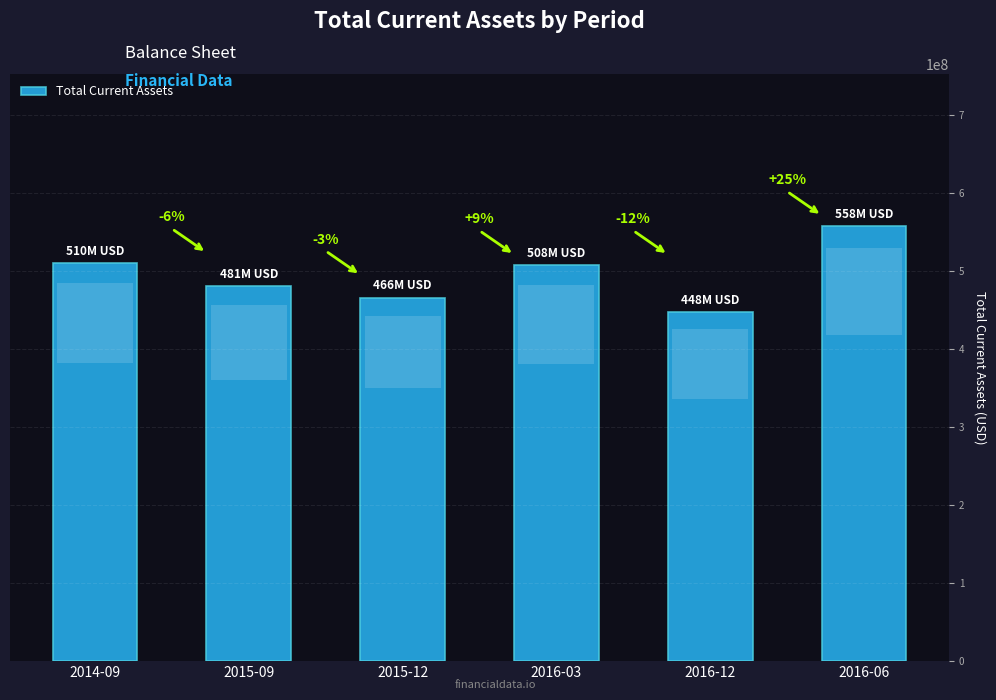

What is the difference between the second highest and minimum values?

62137000